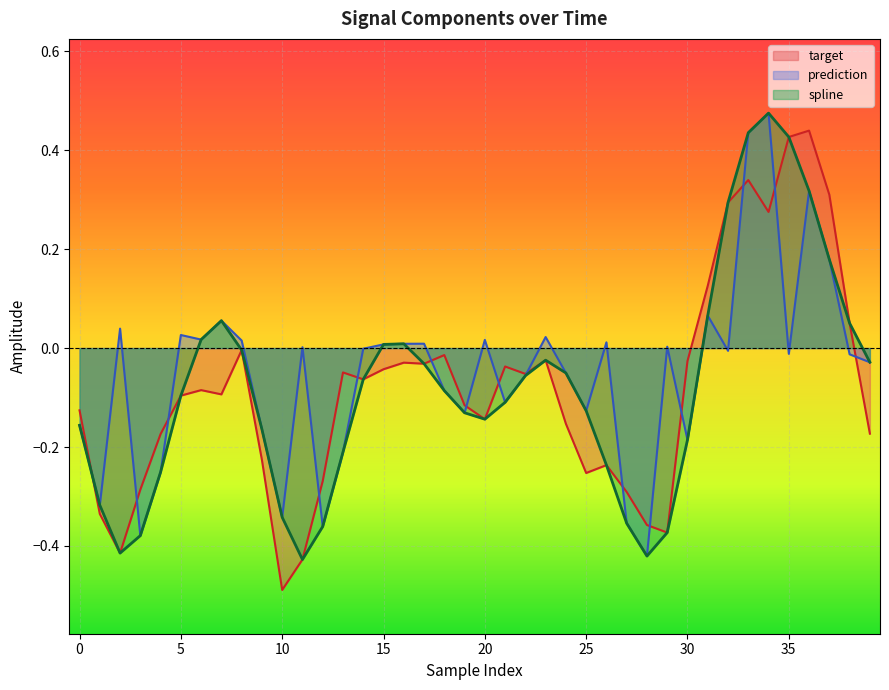

Which category has the highest value in the spline series?

34